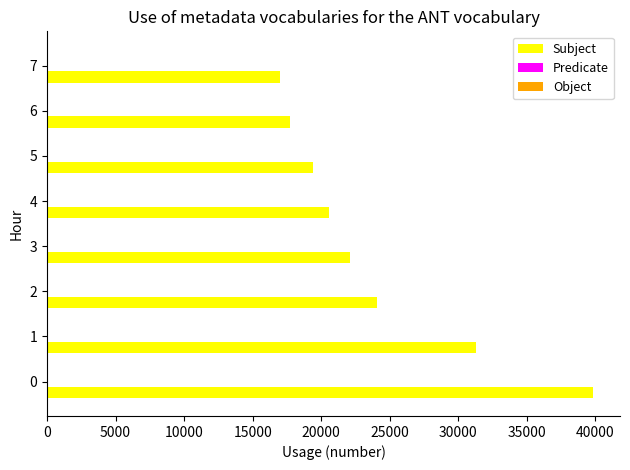

What is the highest value of the Subject series?

39800.0